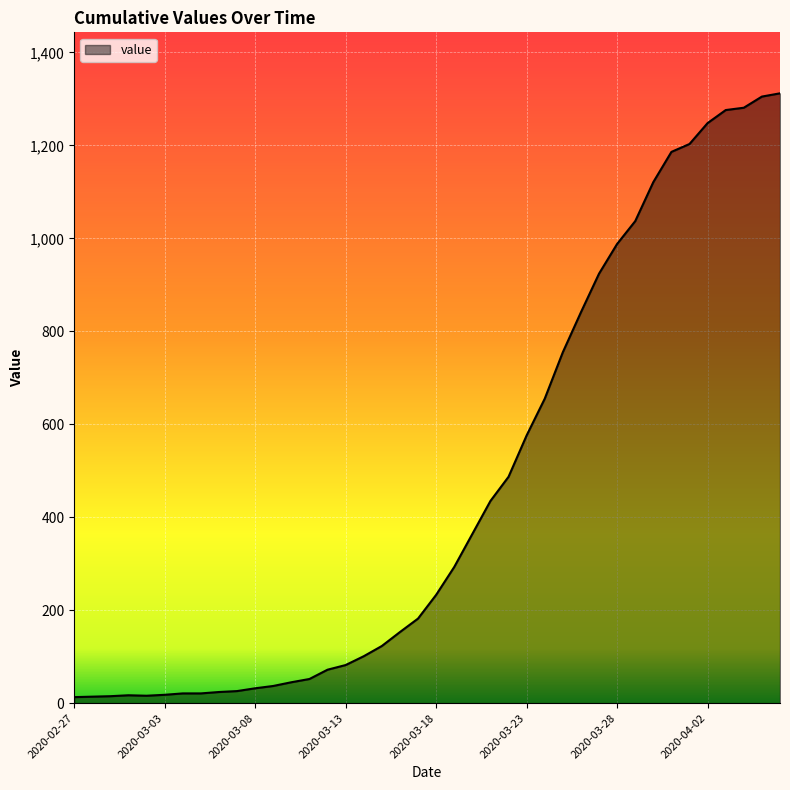

What is the difference between the maximum and minimum values?

1299